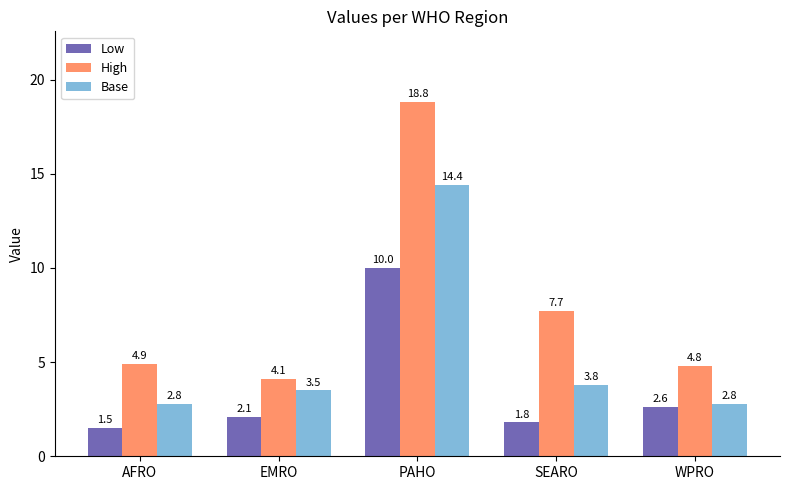

Rank the series by their maximum value, from lowest to highest.

Low, Base, High